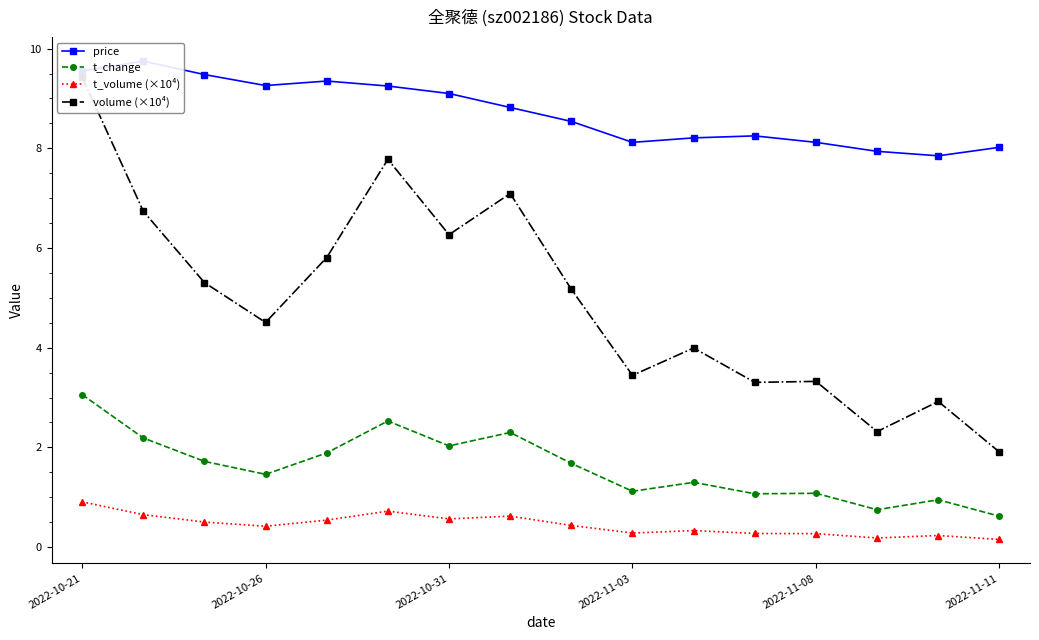

At how many categories does at least one series exceed 0?

16